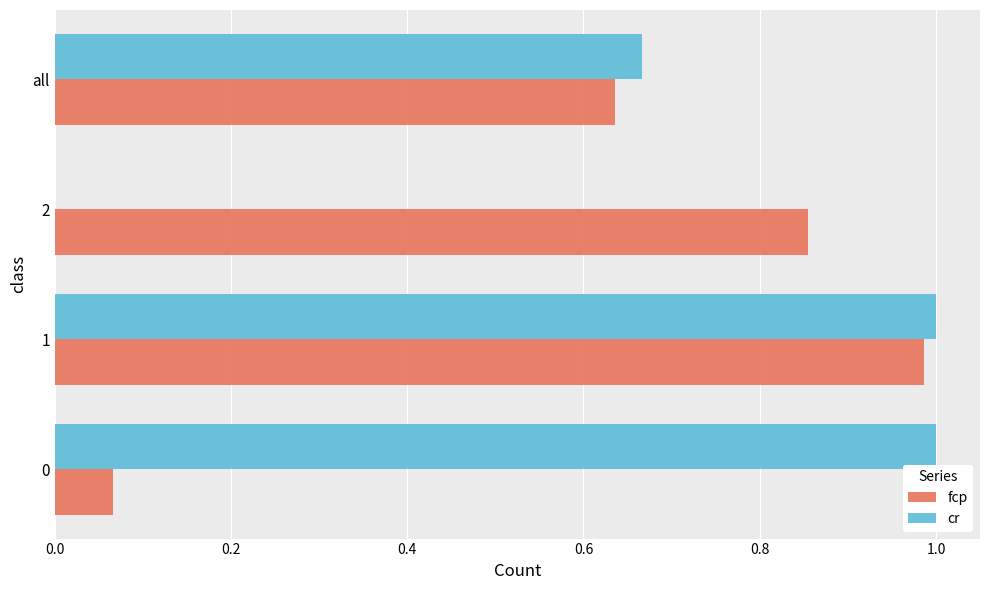

Is the value of fcp at all greater than the value of cr at 0?

No